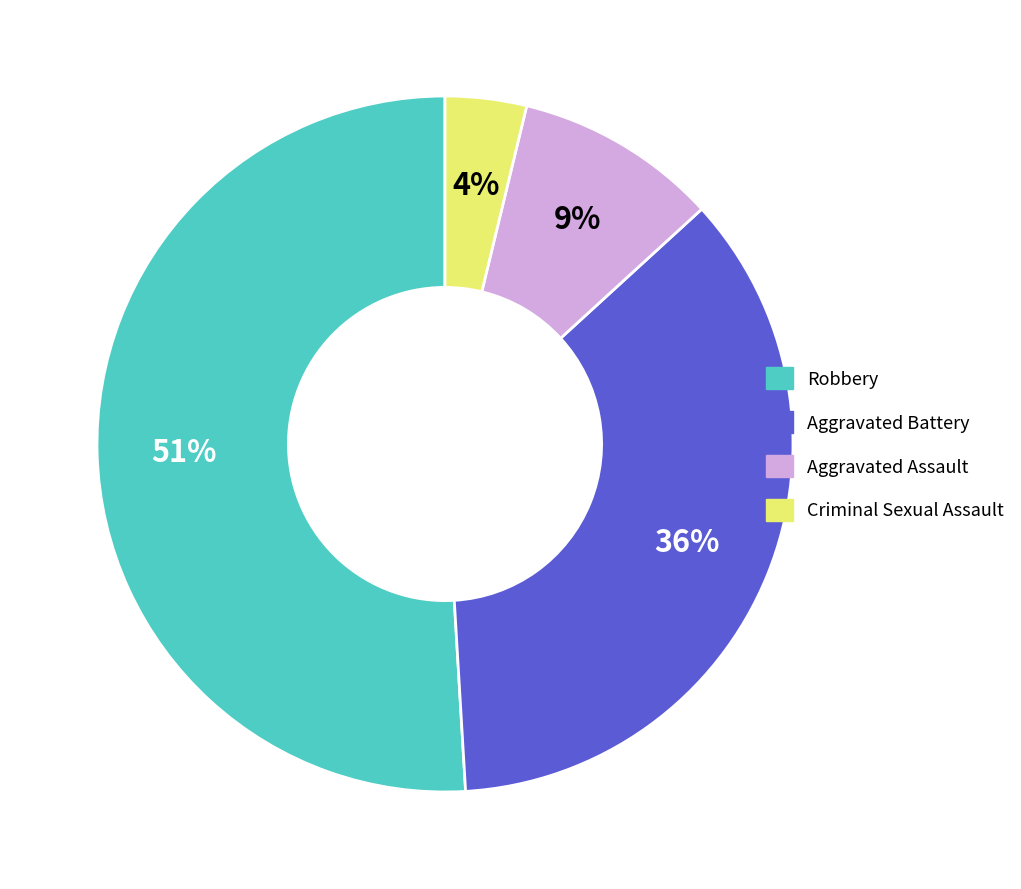

Do Robbery and Aggravated Battery together represent more than half of the pie?

Yes